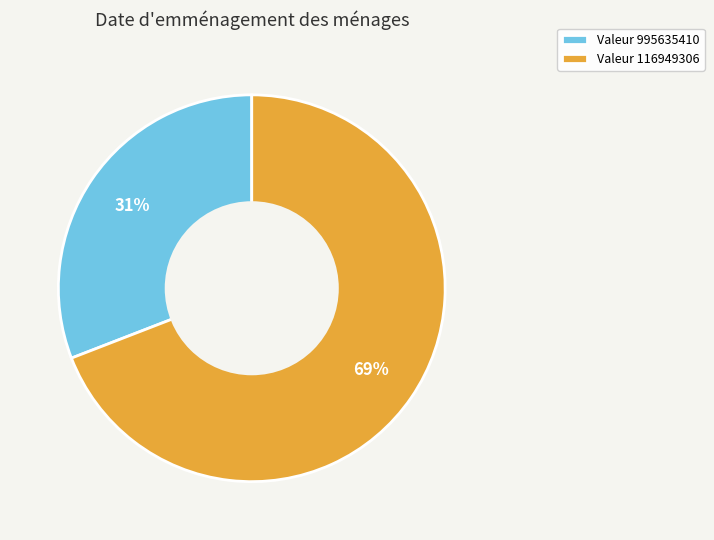

Which slice is the largest?

Valeur 116949306